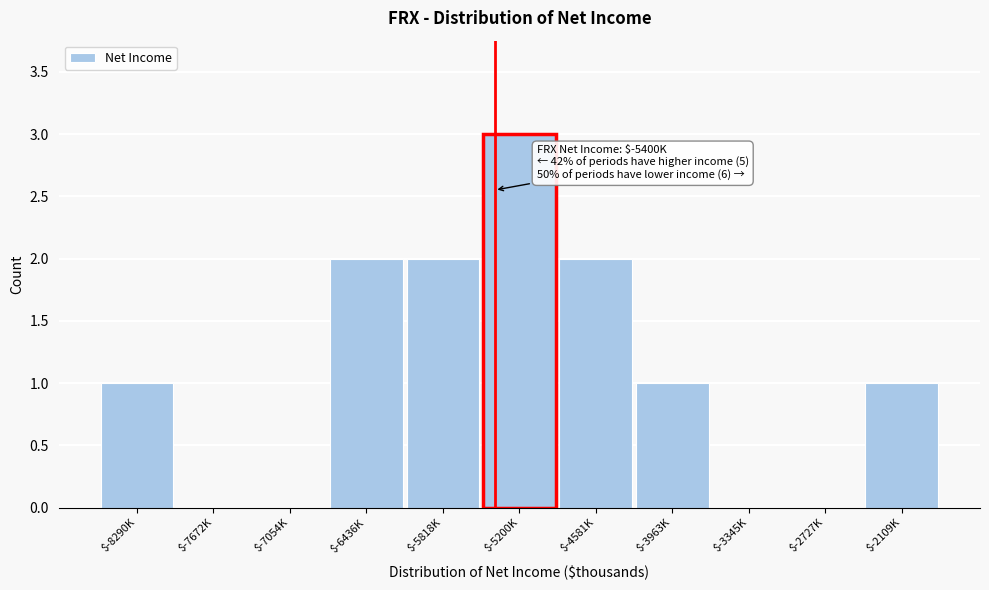

Which category has the highest value across all series?

$-5200K